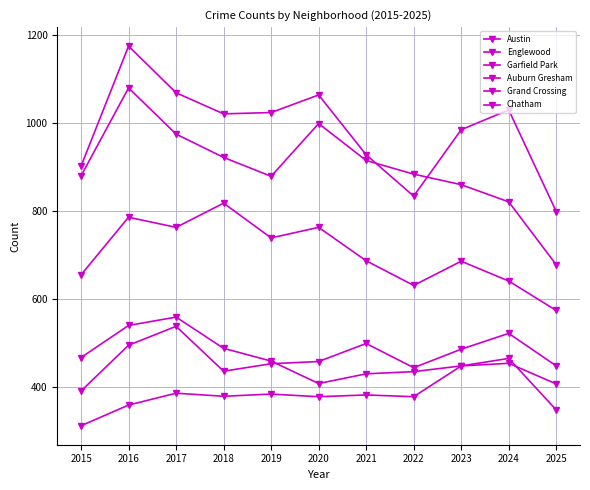

Which series has the largest total across all categories?

Austin